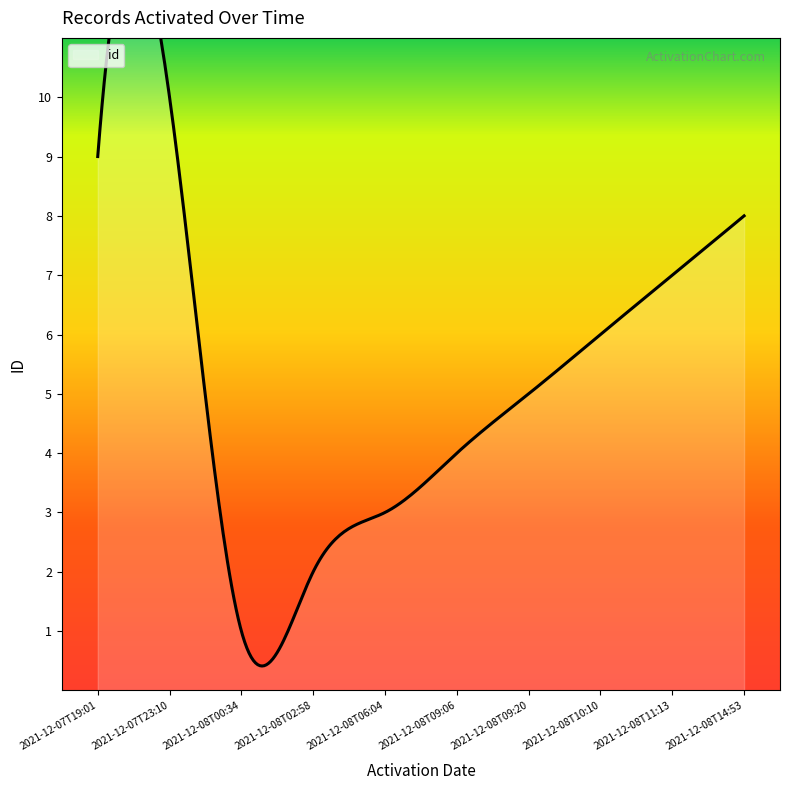

Reading right to left, extract all data points from this chart.

8	7	6	5	4	3	2	1	10	9